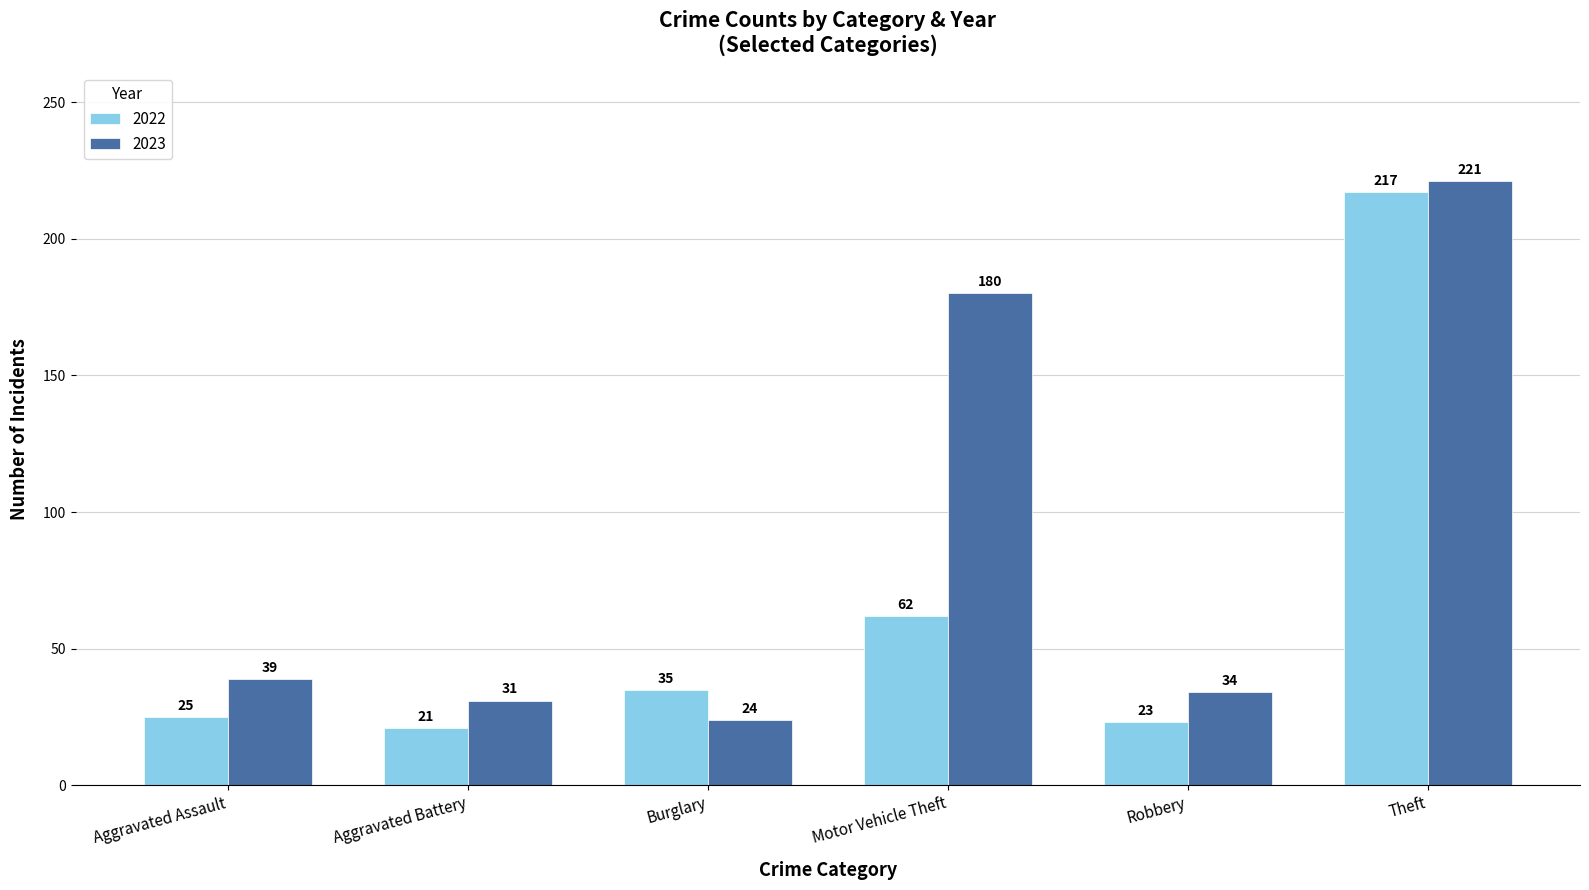

What are all the series names shown in the legend?

2022, 2023